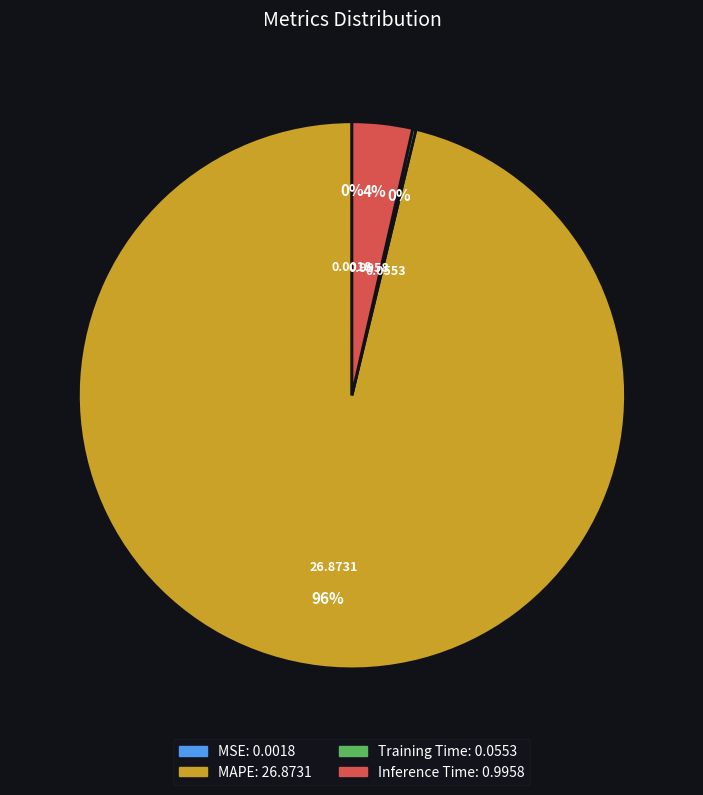

To the nearest percent, what is the average slice percentage?

25%